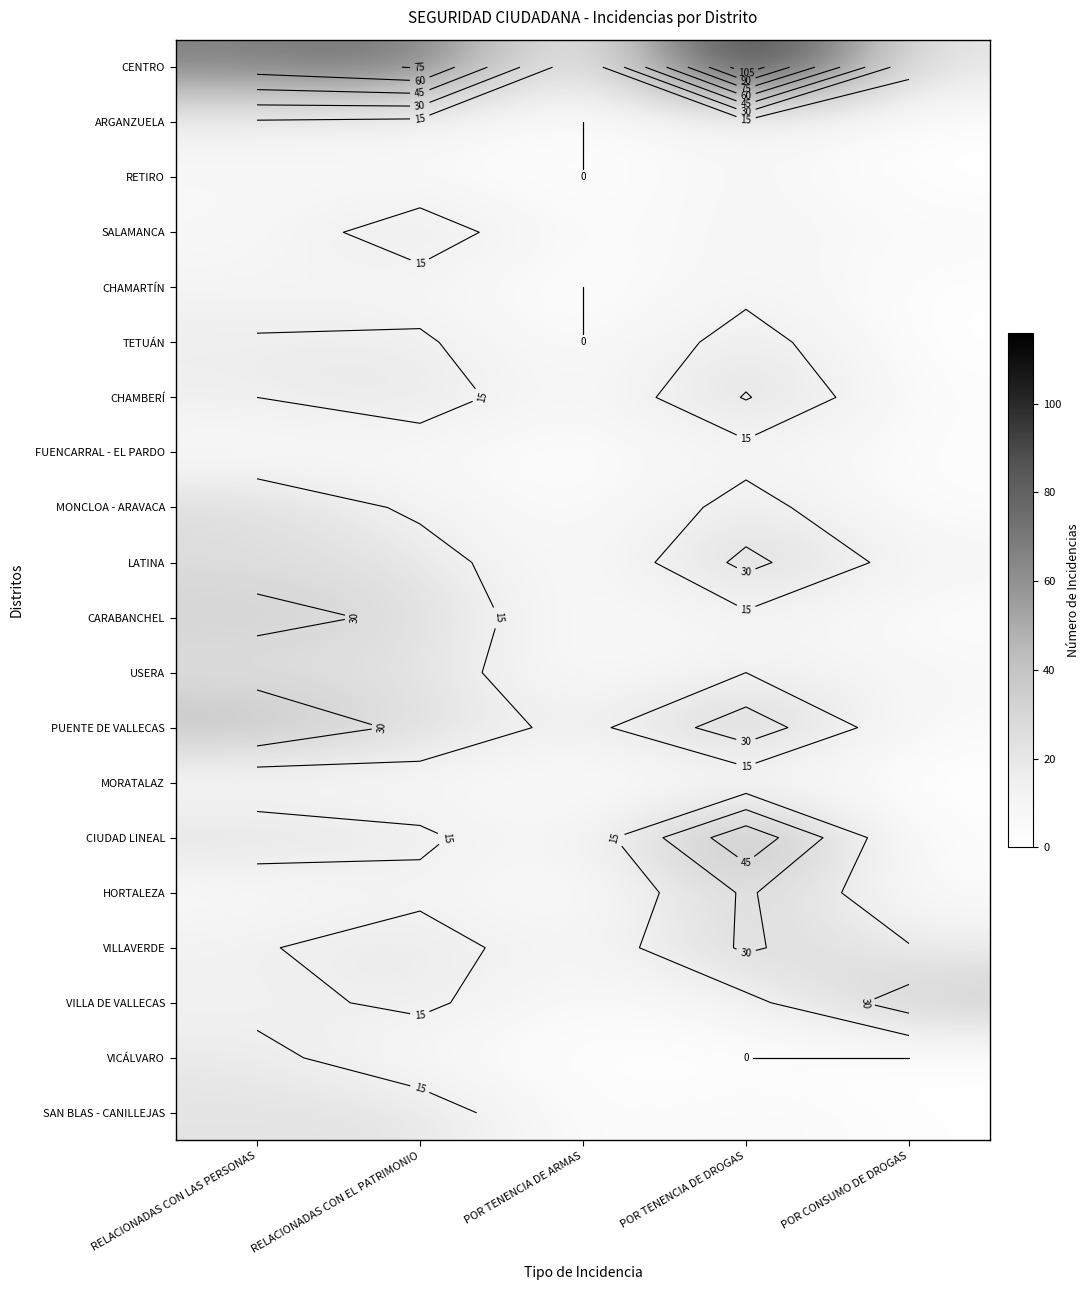

Count the RETIRO values in the range 0 to 6.

4